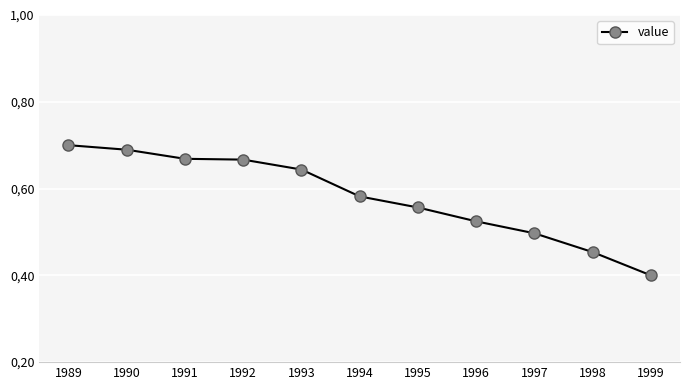

The value at 1990 is 0.7. True or false?

True